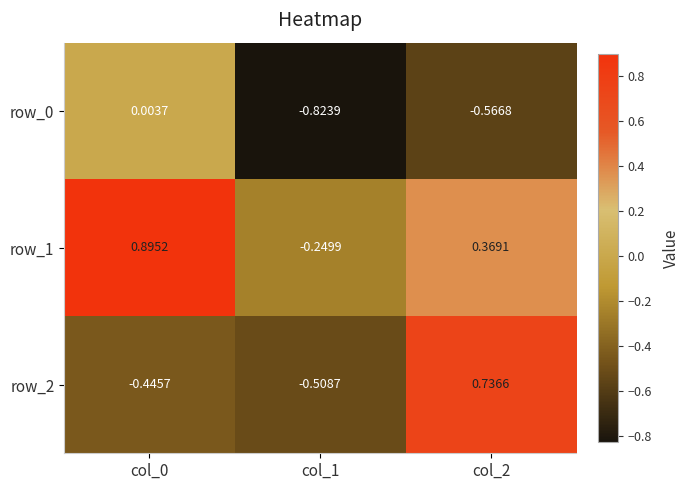

Which series has the largest range (max minus min)?

row_2